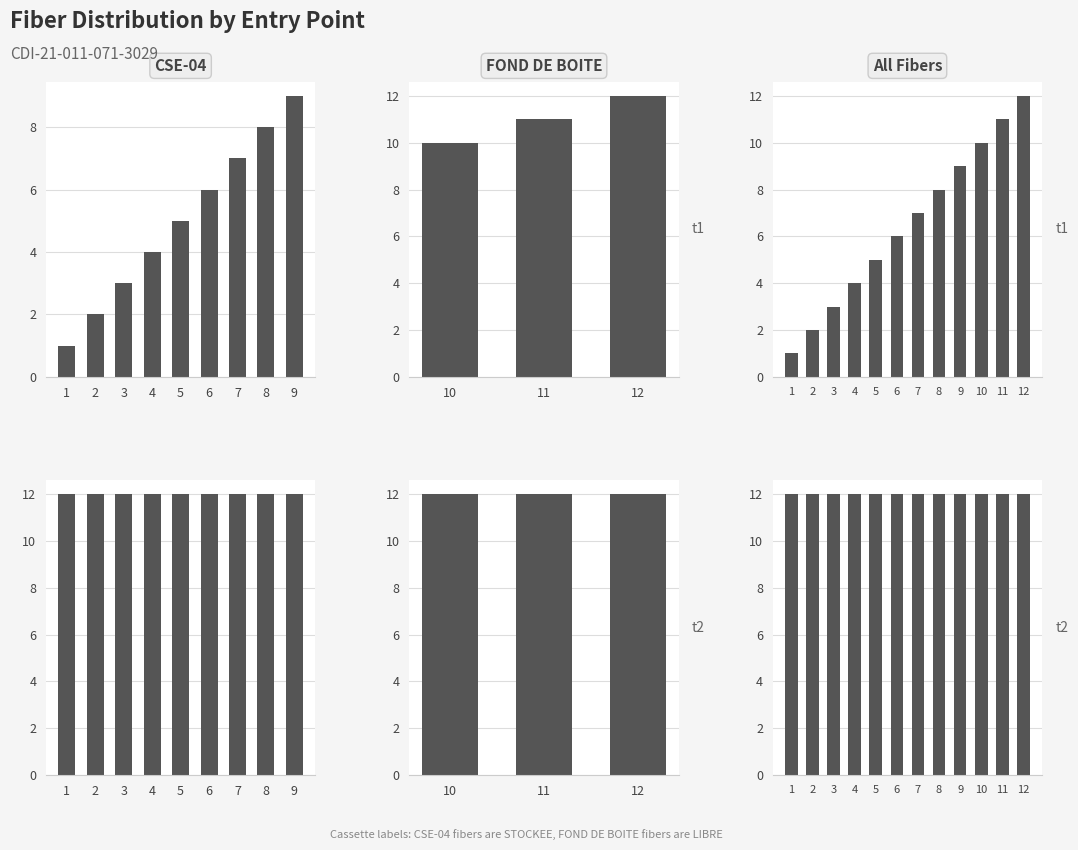

The value of N° Fibre at 7 is 10. True or false?

False